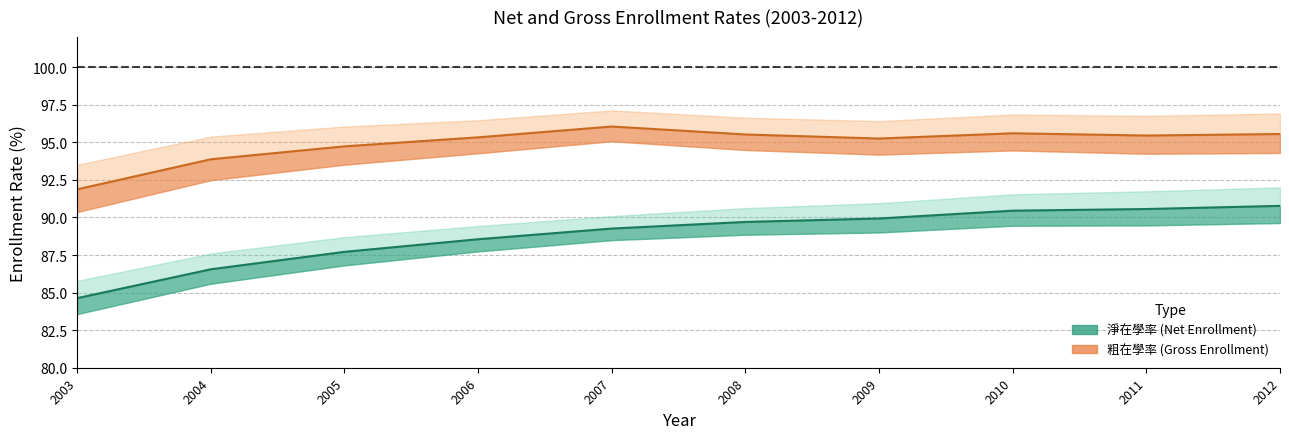

Is the value of 粗在學率_計 at 2005 greater than the value of 淨在學率_計 at 2008?

Yes